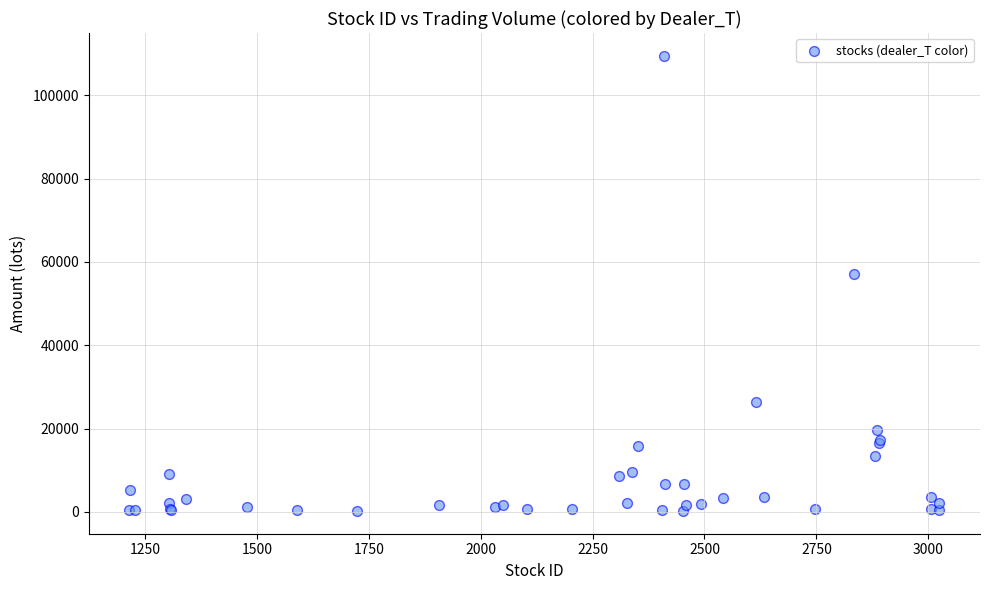

What Y value in the scatter plot is closest to 54867?

57209